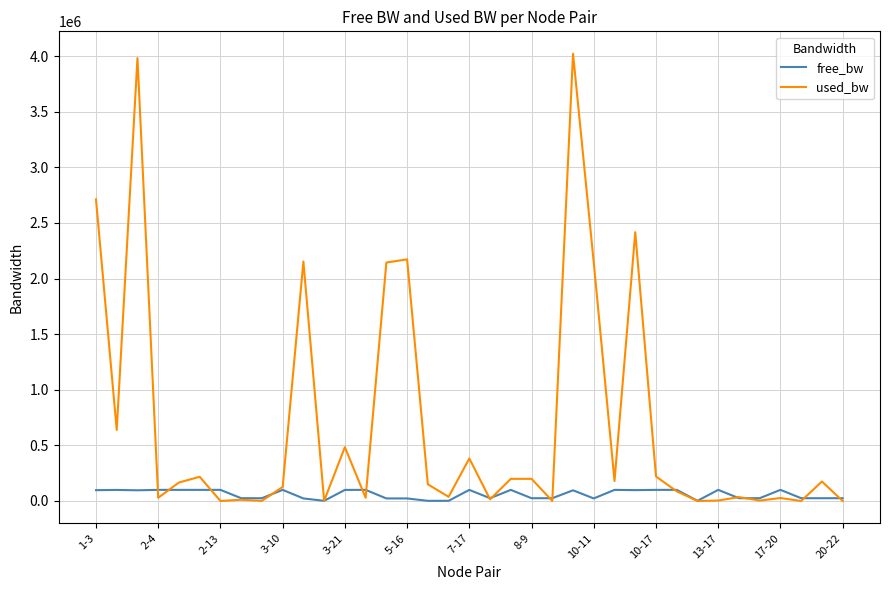

List the series in order of their overall mean, lowest first.

free_bw, used_bw